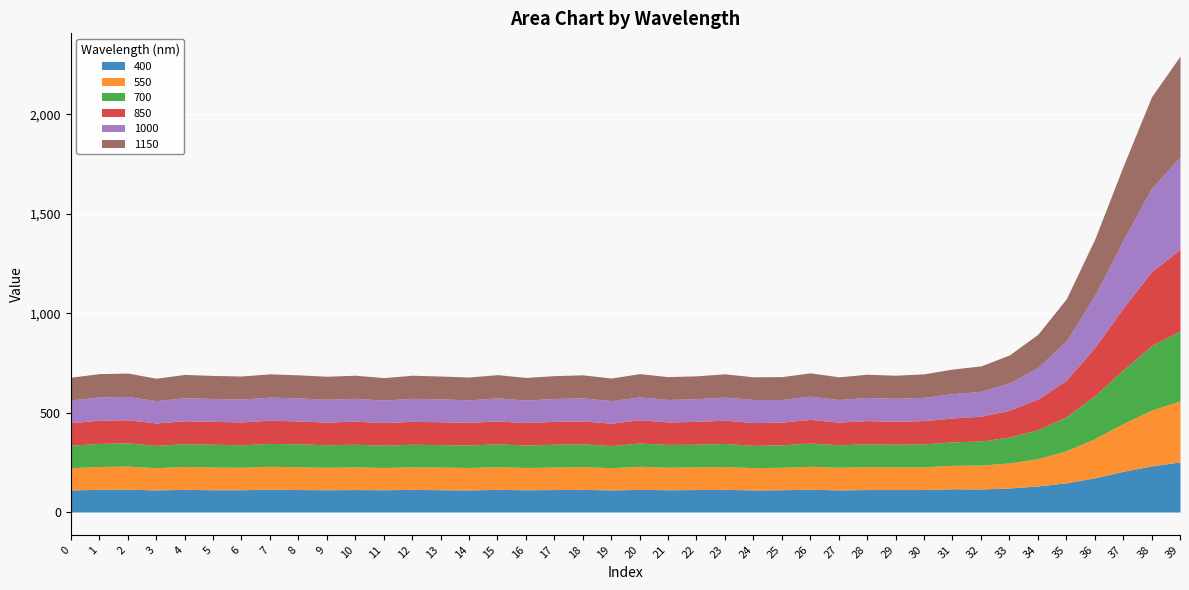

What is the total value across all series at 5?

687